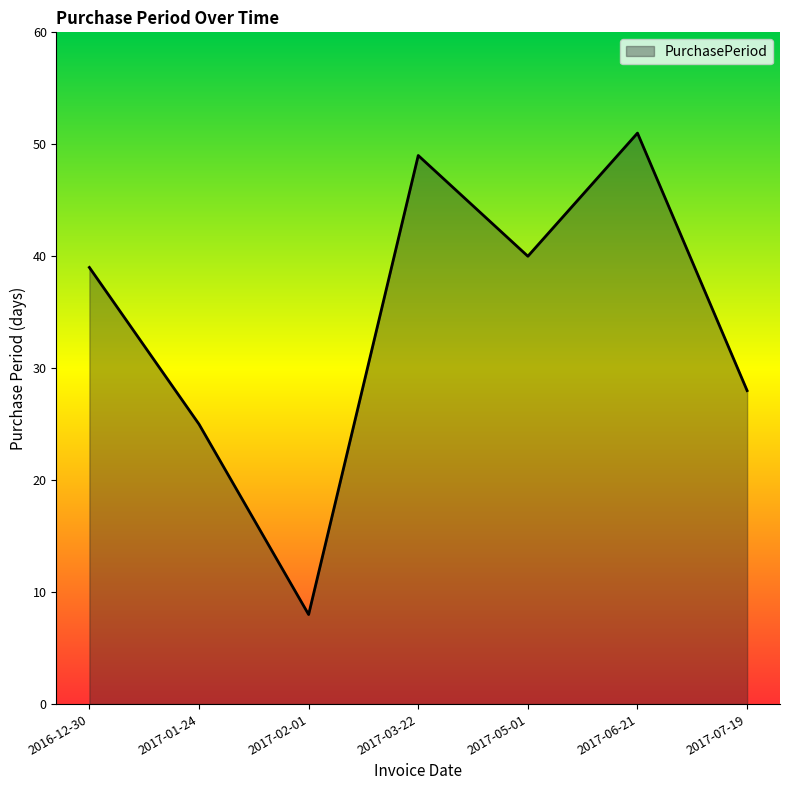

Reading right to left, transcribe all the data shown in this chart.

2017-07-19=28	2017-06-21=51	2017-05-01=40	2017-03-22=49	2017-02-01=8	2017-01-24=25	2016-12-30=39